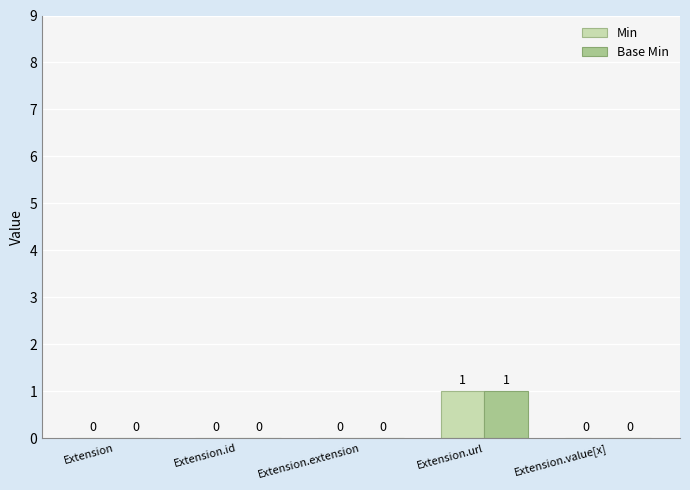

Reading left to right, transcribe all the data shown in this chart.

Min: 0	0	0	1	0
Base Min: 0	0	0	1	0